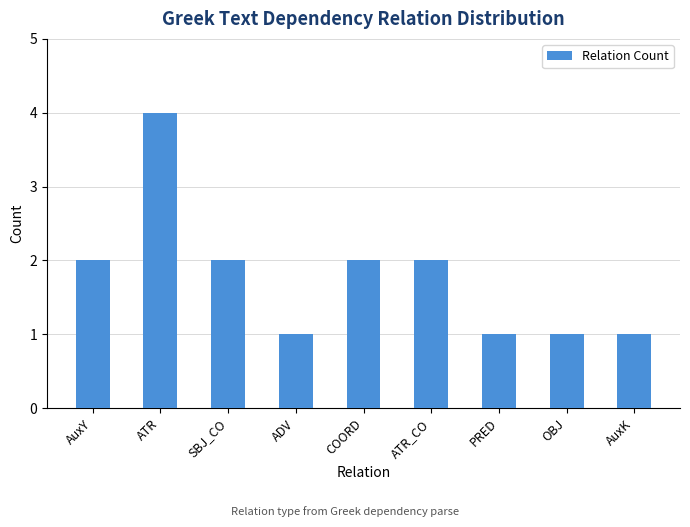

Read the value at OBJ.

1